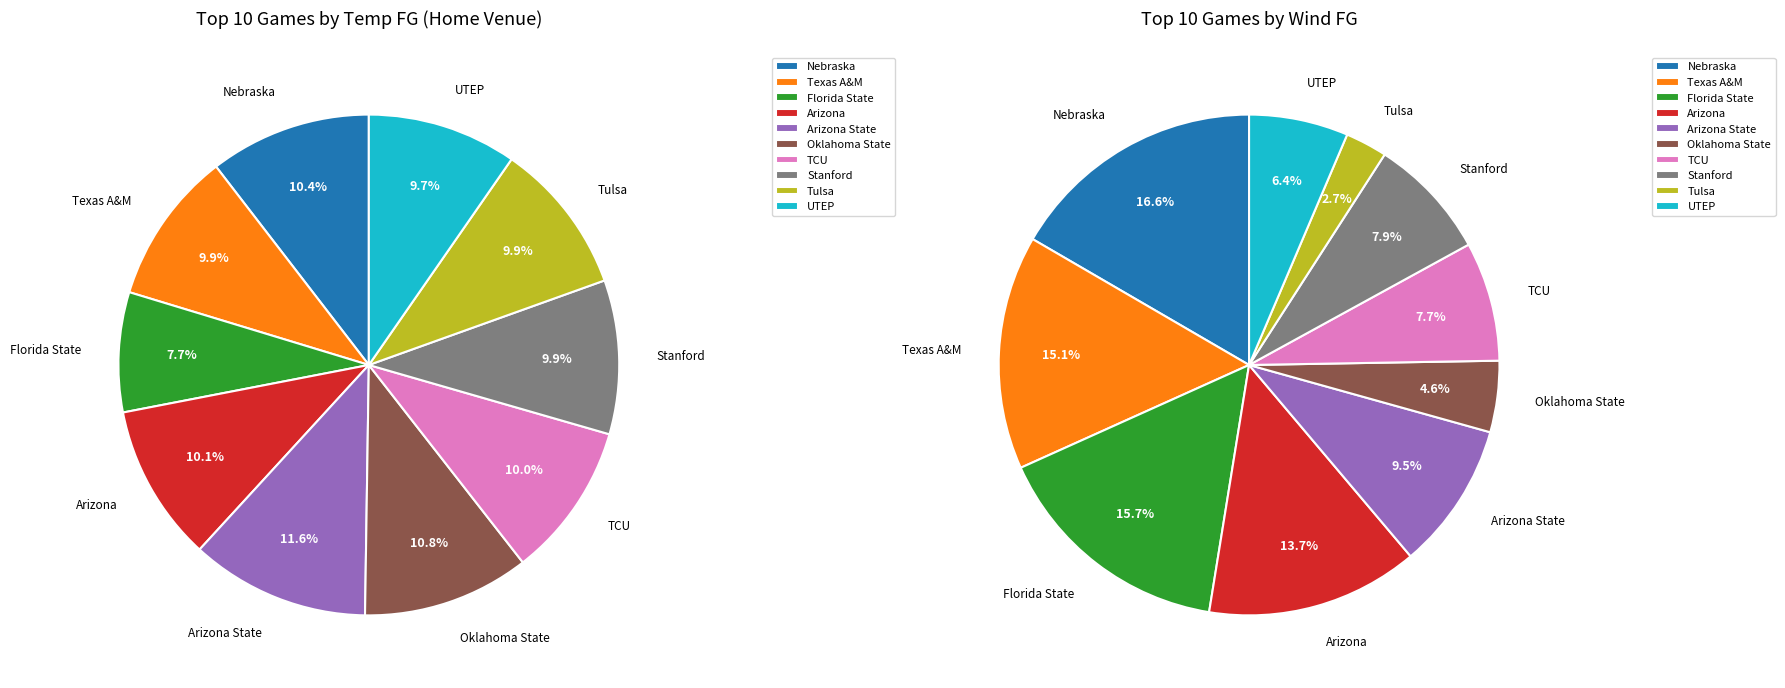

Is it true that Clemson @ Florida State is 1% of the pie?

False